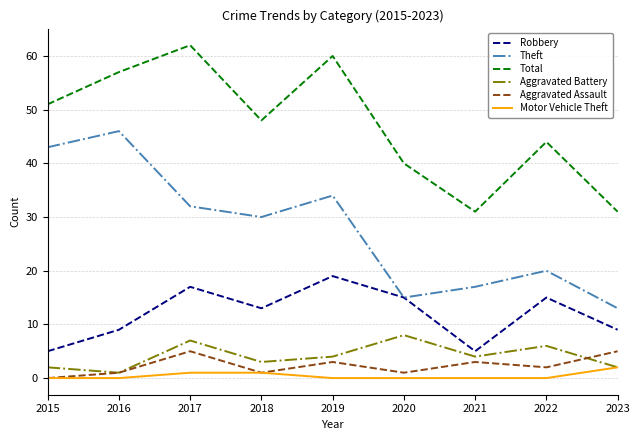

True or false: Total and Aggravated Assault intersect in this chart.

False